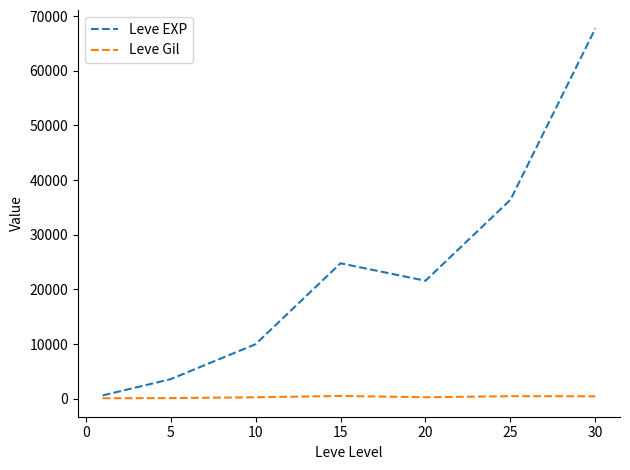

Which series has the widest spread of values?

Leve EXP